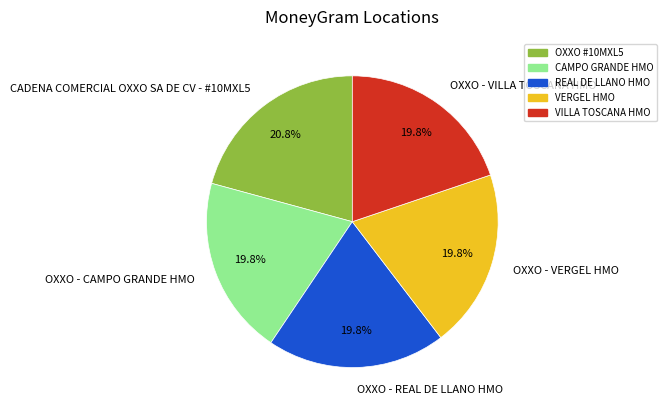

To the nearest percent, what percentage of the pie is OXXO - VERGEL HMO?

20%